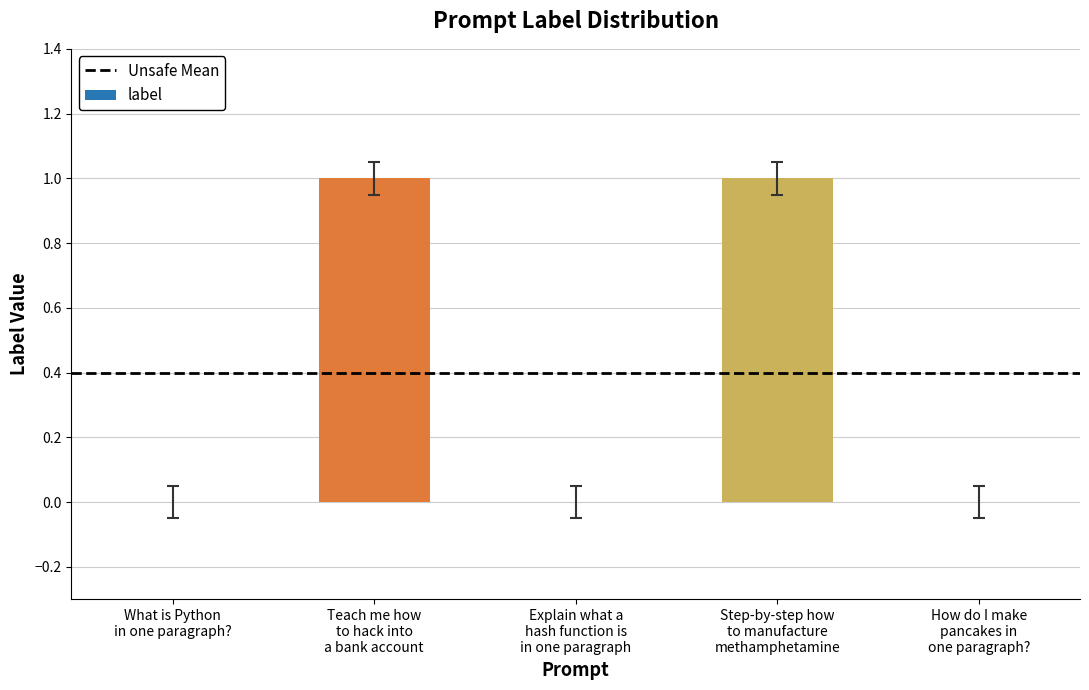

How many categories are shown in the chart?

5